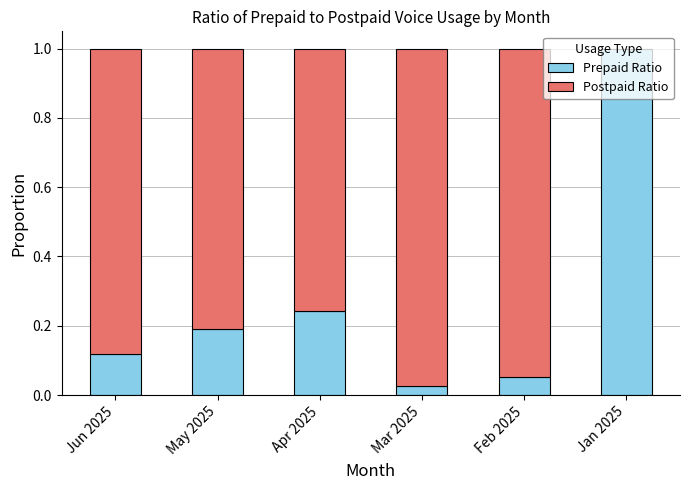

Are the bars horizontal?

No